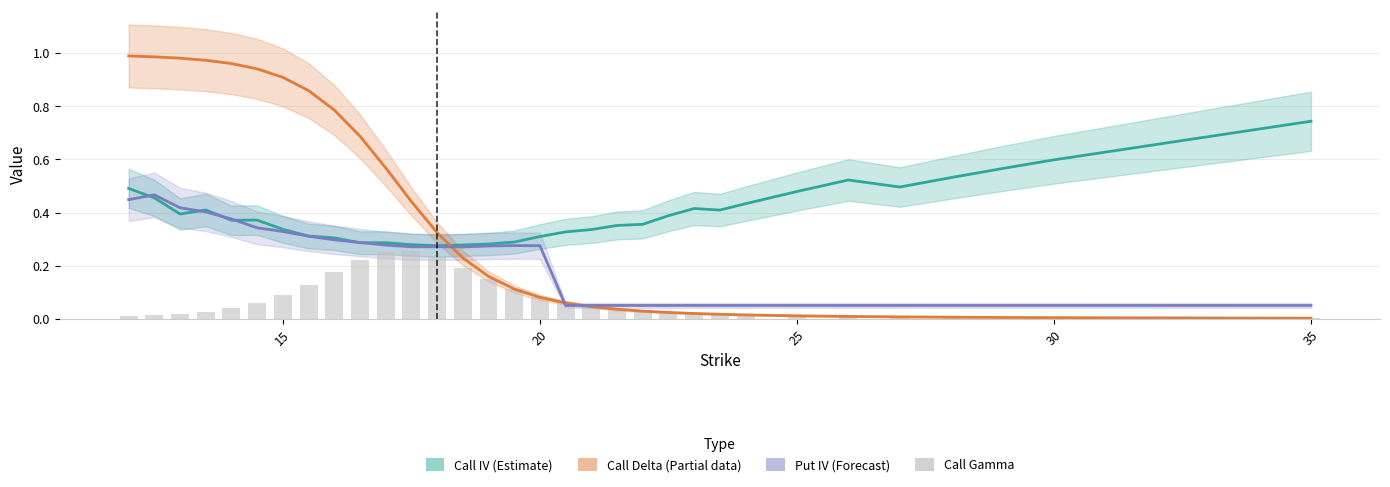

Reading left to right, transcribe all the data shown in this chart.

Call IV (Estimate): 0.5	0.5	0.4	0.4	0.4	0.4	0.3	0.3	0.3	0.3	0.3	0.3	0.3	0.3	0.3	0.3	0.3	0.3	0.3	0.4	0.4	0.4	0.4	0.4	0.4	0.5	0.5	0.5	0.5	0.6	0.6	0.7
Call Delta (Partial): 1.0	1.0	1.0	1.0	1.0	0.9	0.9	0.9	0.8	0.7	0.6	0.4	0.3	0.2	0.2	0.1	0.1	0.1	0.0	0.0	0.0	0.0	0.0	0.0	0.0	0.0	0.0	0.0	0.0	0.0	0.0	0.0
Put IV (Forecast): 0.4	0.5	0.4	0.4	0.4	0.3	0.3	0.3	0.3	0.3	0.3	0.3	0.3	0.3	0.3	0.3	0.3	0.1	0.1	0.1	0.1	0.1	0.1	0.1	0.1	0.1	0.1	0.1	0.1	0.1	0.1	0.1
Call Gamma: 0.0	0.0	0.0	0.0	0.0	0.1	0.1	0.1	0.2	0.2	0.3	0.3	0.2	0.2	0.1	0.1	0.1	0.1	0.0	0.0	0.0	0.0	0.0	0.0	0.0	0.0	0.0	0.0	0.0	0.0	0.0	0.0